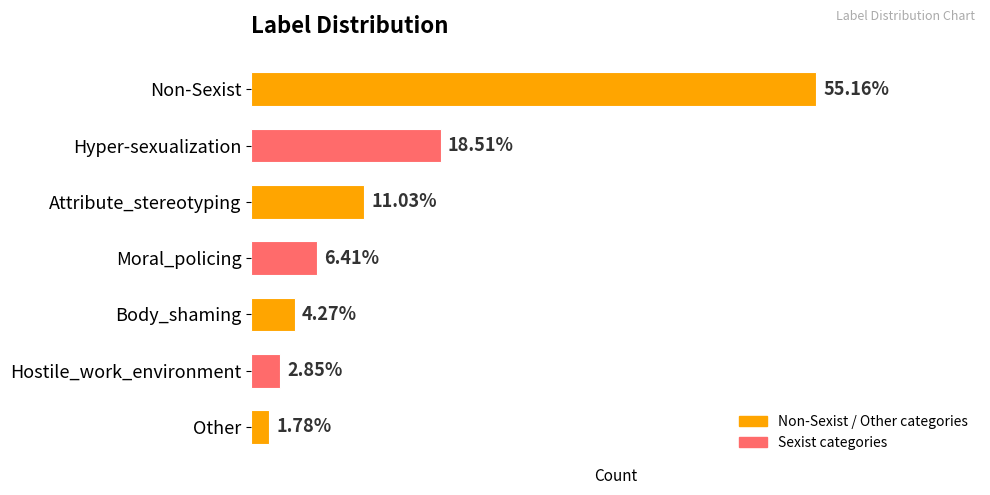

What is the sum of all values?

281